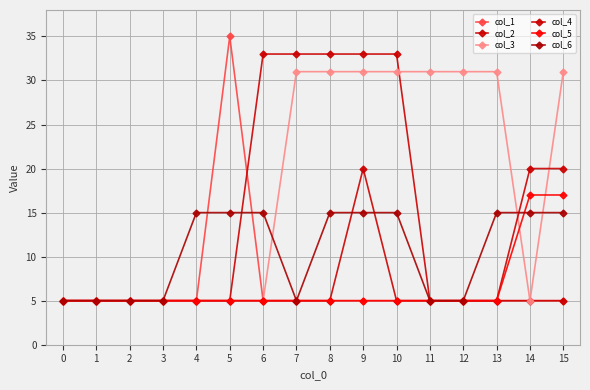

Is it true that col_3 equals 31 at 11?

True